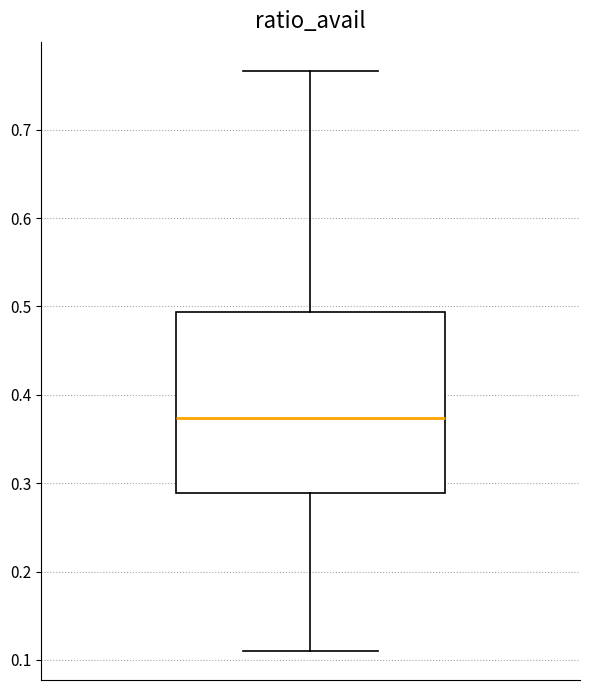

Where is the lower edge of the box on the y-axis? The values are not printed on the chart, so give them approximately, as read against the axis.

0.29